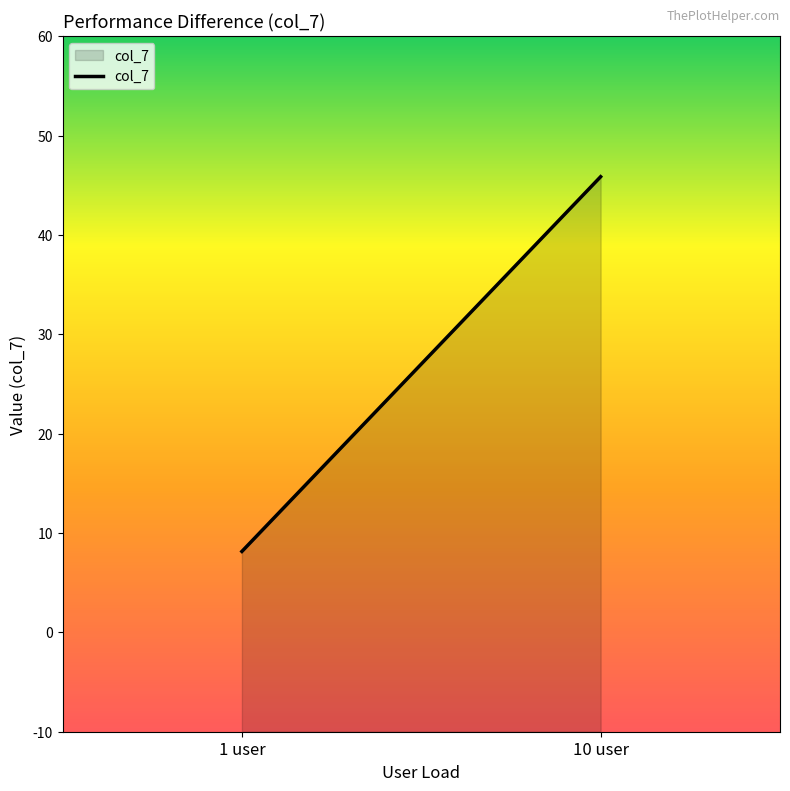

What is the difference between the maximum and minimum values?

37.7